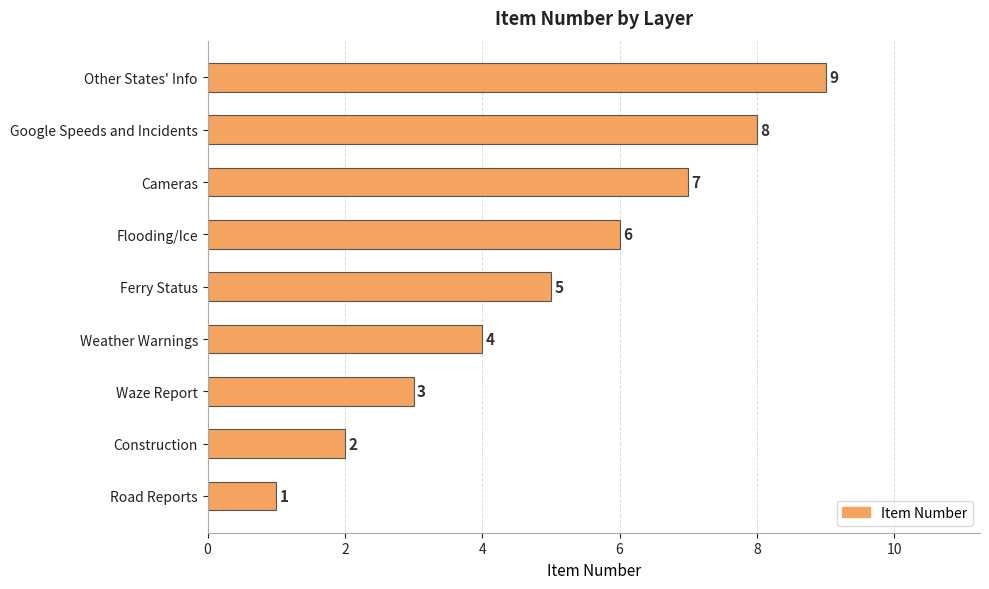

Where is the data nearest to the value 5?

Ferry Status